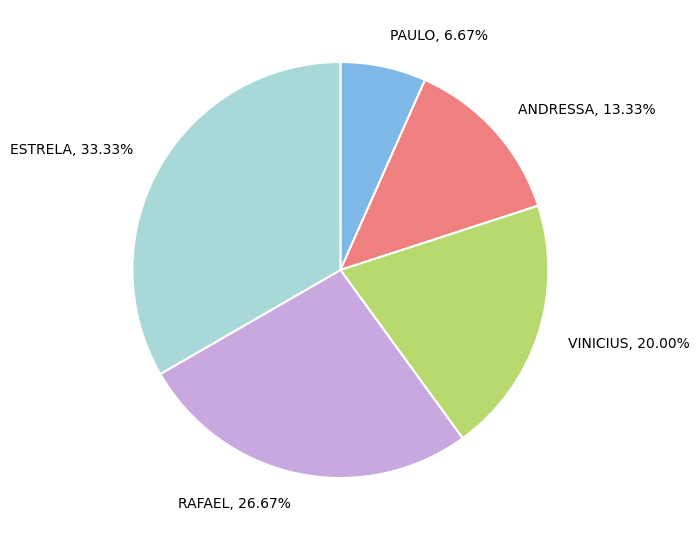

True or false: VINICIUS accounts for 29% of the total.

False